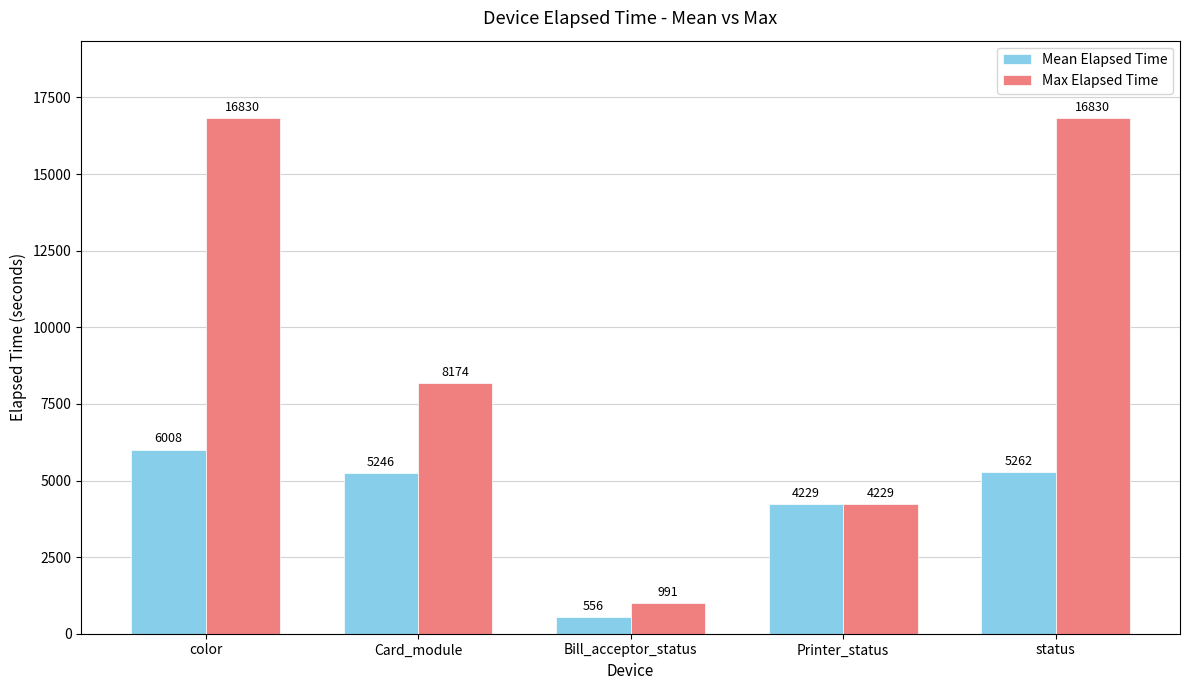

What is the label of the 2nd bar from the left?

Card_module